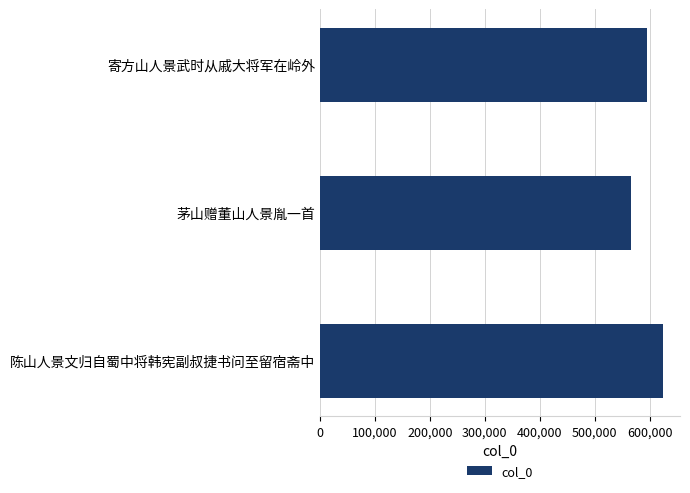

Is it true that the value at 陈山人景文归自蜀中将韩宪副叔捷书问至留宿斋中 is 624070?

True